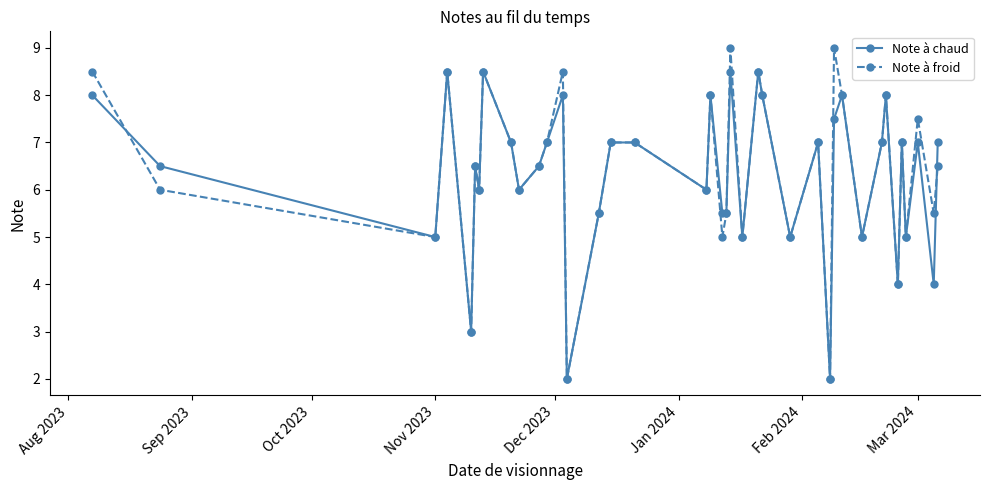

After their last crossing, which series has the higher values: Note à froid or Note à chaud?

Note à chaud